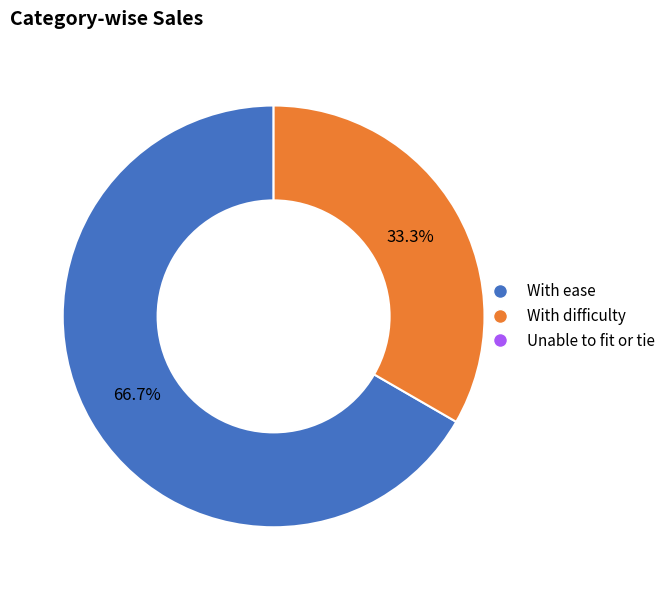

Count the number of slices in the pie.

2